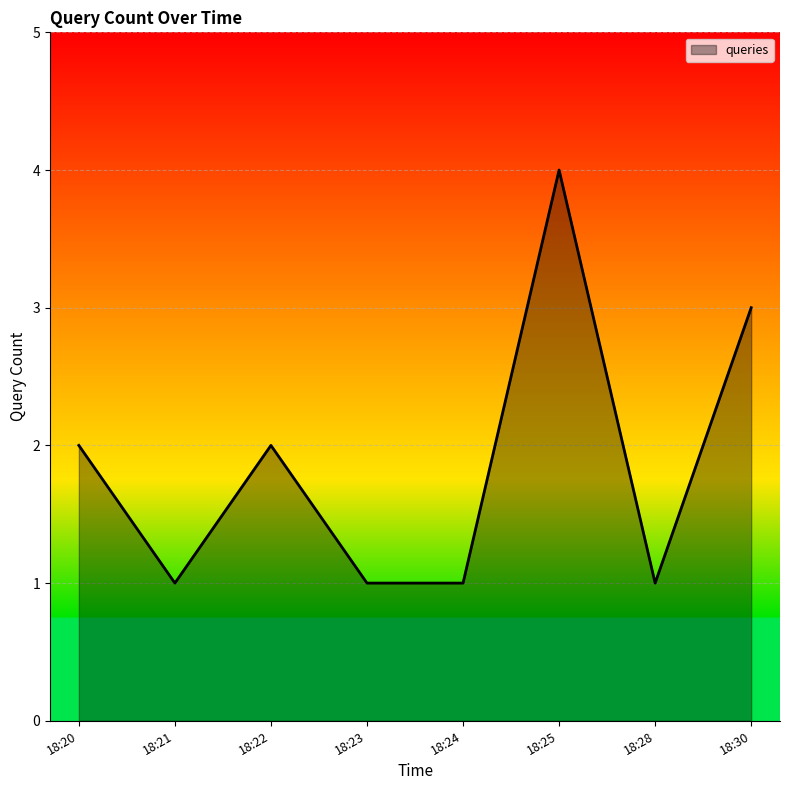

Reading left to right, list all the values displayed in this chart.

2	1	2	1	1	4	1	3